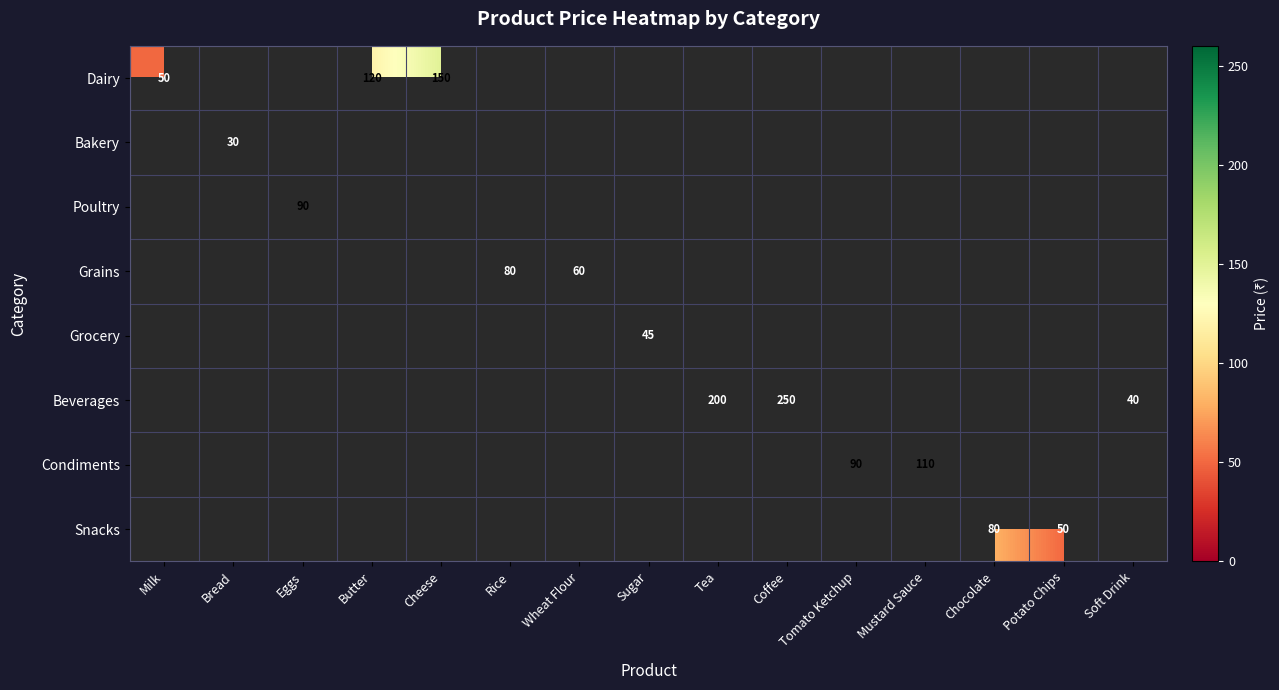

What is the smallest value displayed?

30.0